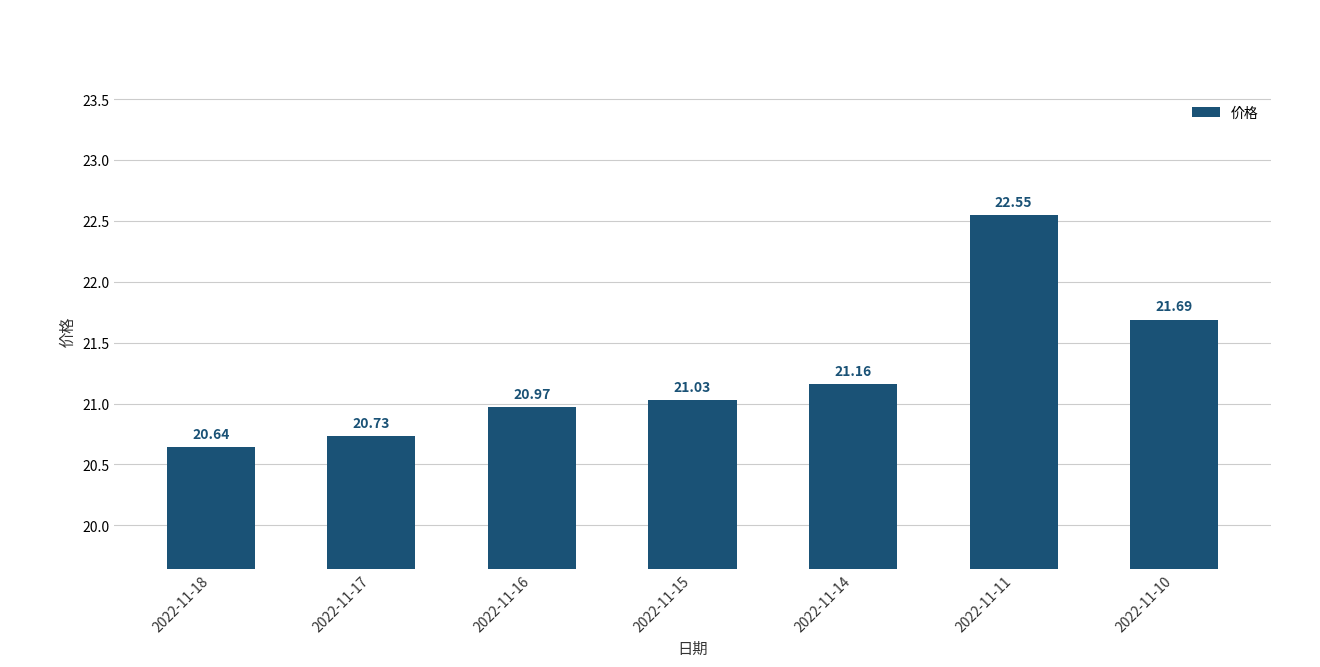

Rank the categories by value from highest to lowest.

2022-11-11, 2022-11-10, 2022-11-14, 2022-11-15, 2022-11-16, 2022-11-17, 2022-11-18